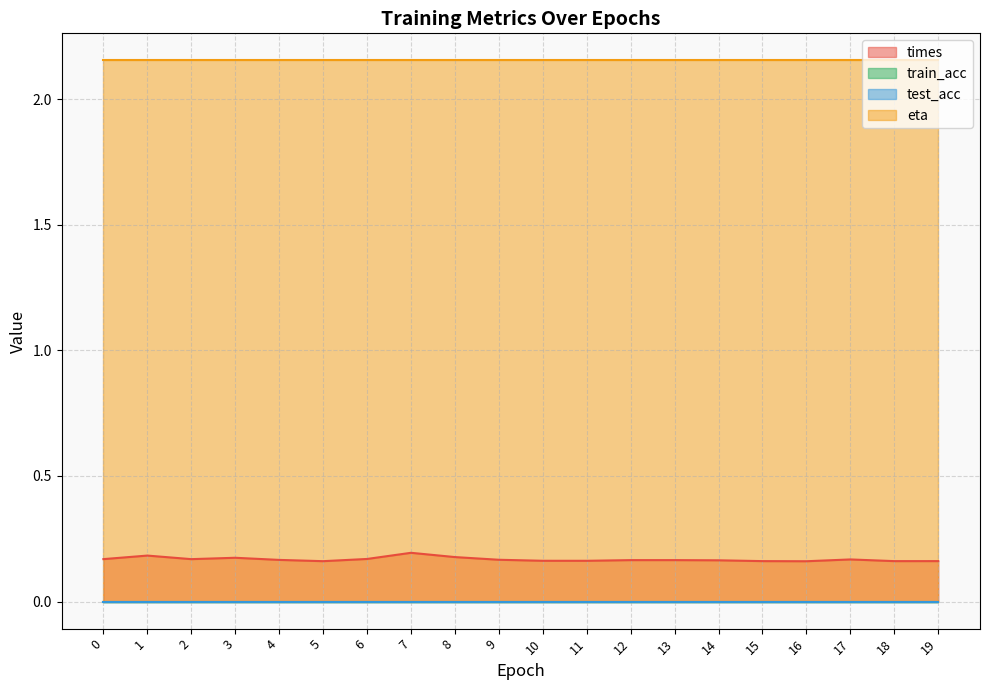

Which series has the widest spread of values?

times